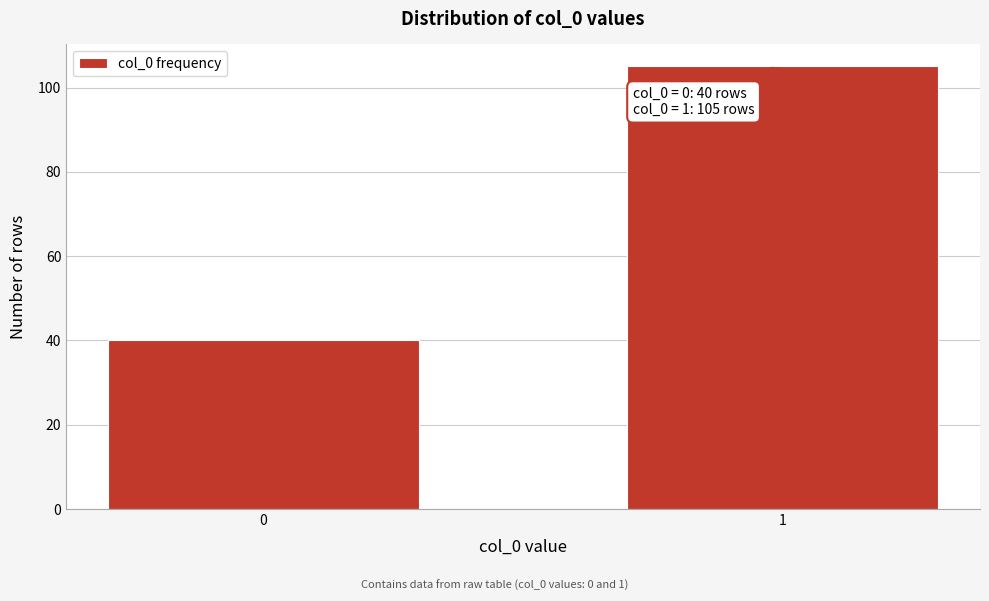

Reading right to left, what are all the values shown in this chart?

105	40